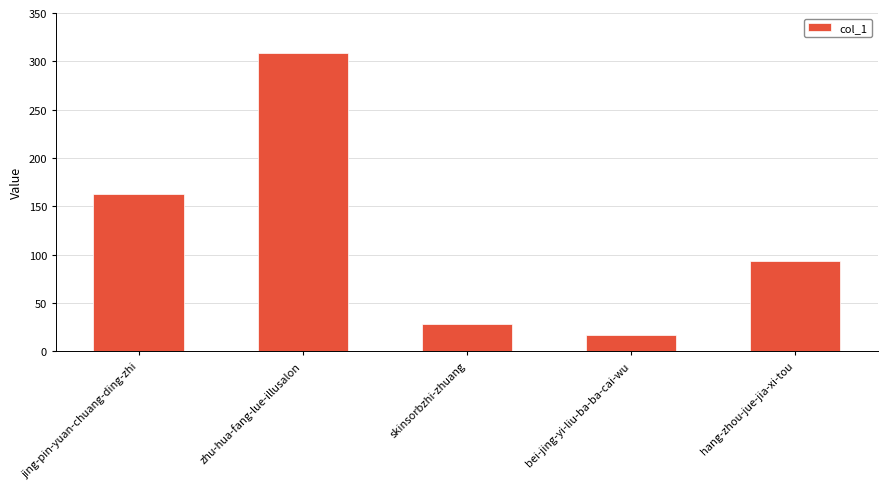

How many values are below 94?

2